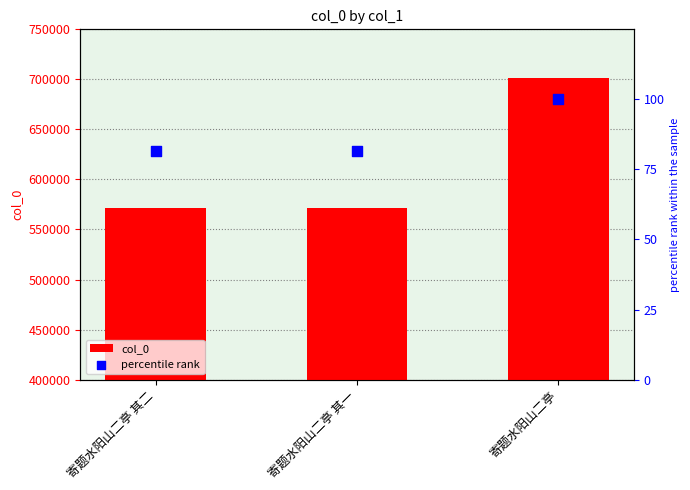

Which series reaches the minimum Y coordinate?

percentile rank